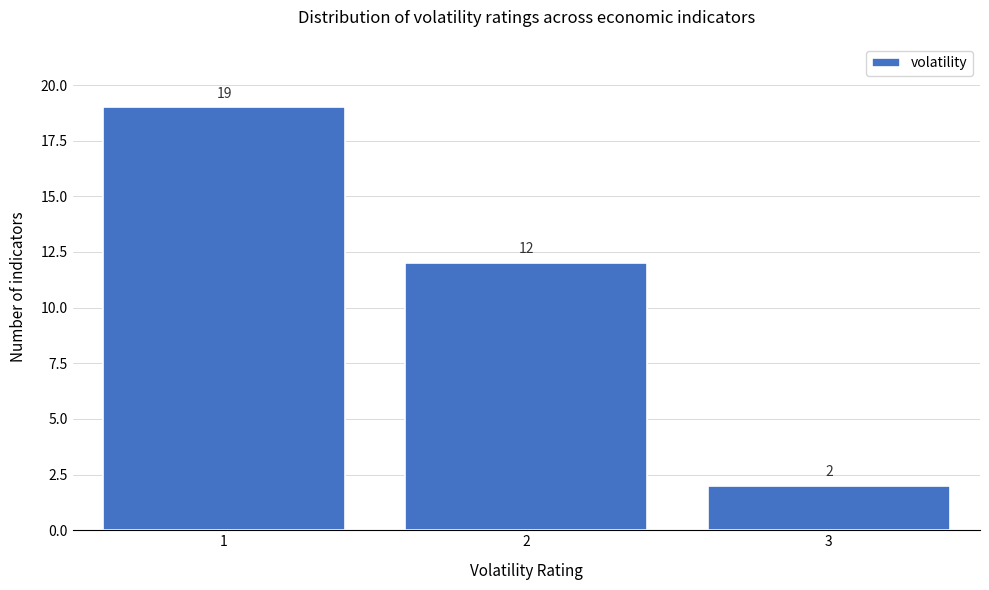

Reading left to right, what are all the values shown in this chart?

19	12	2